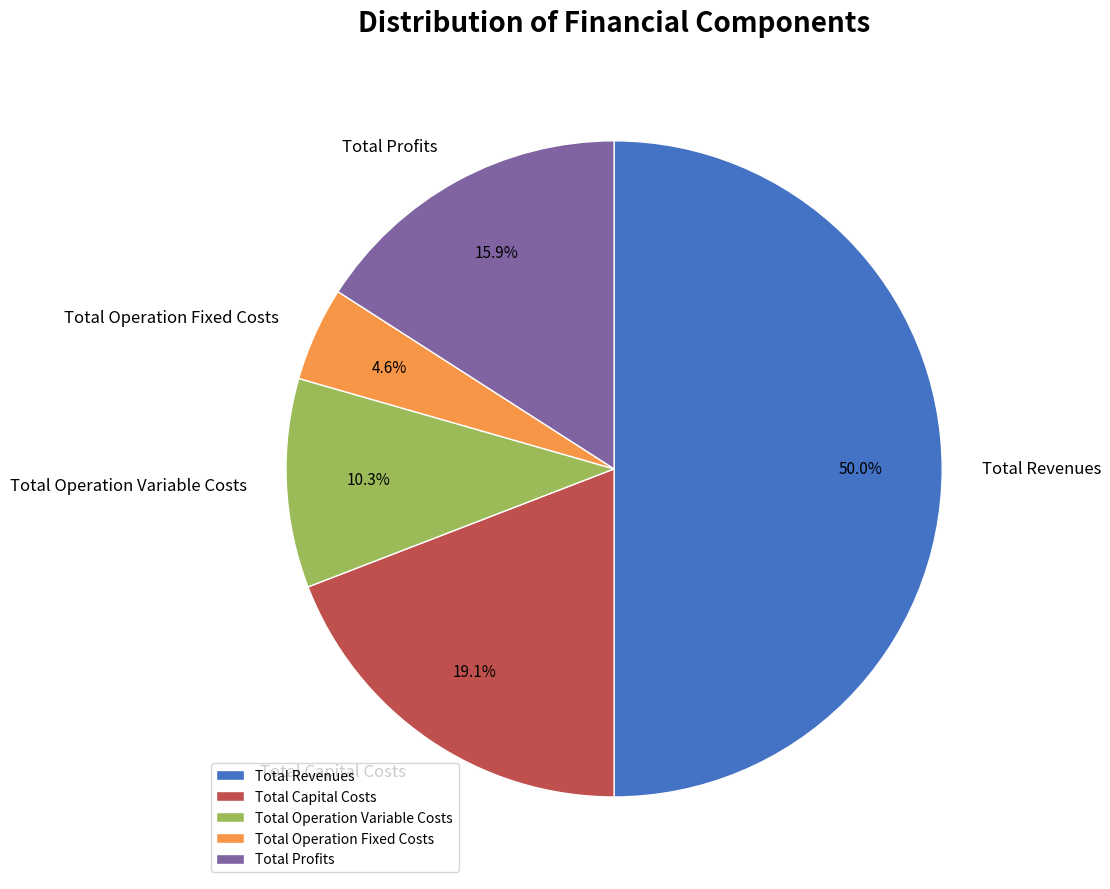

What is the largest slice in the pie chart?

Total Revenues